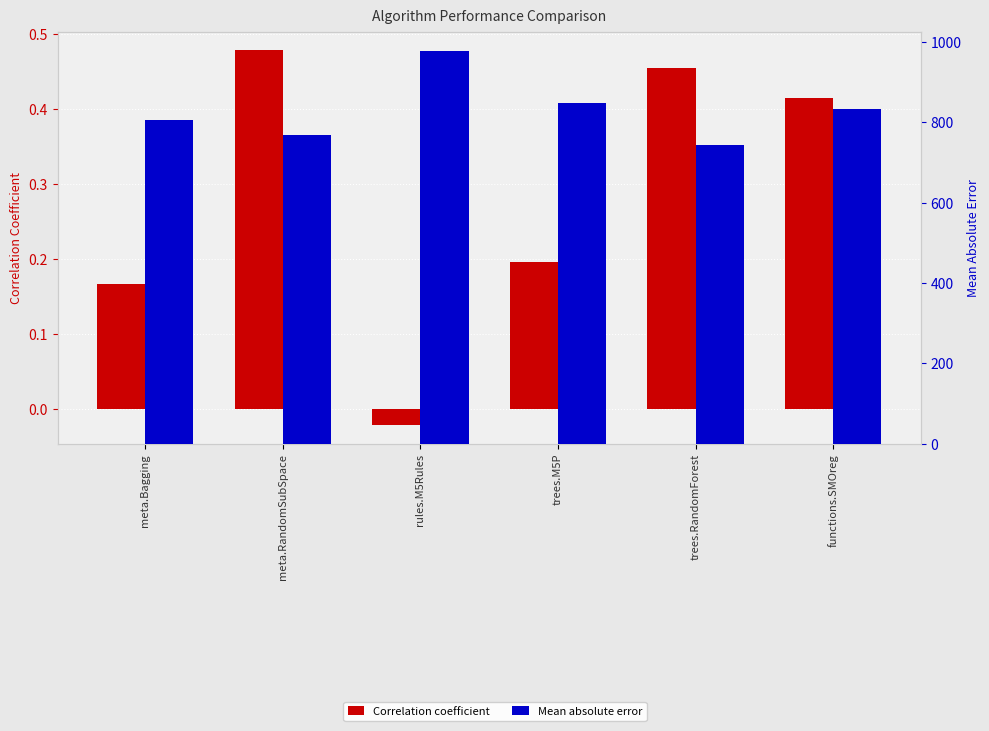

At which label is Correlation coefficient closest to 0?

rules.M5Rules